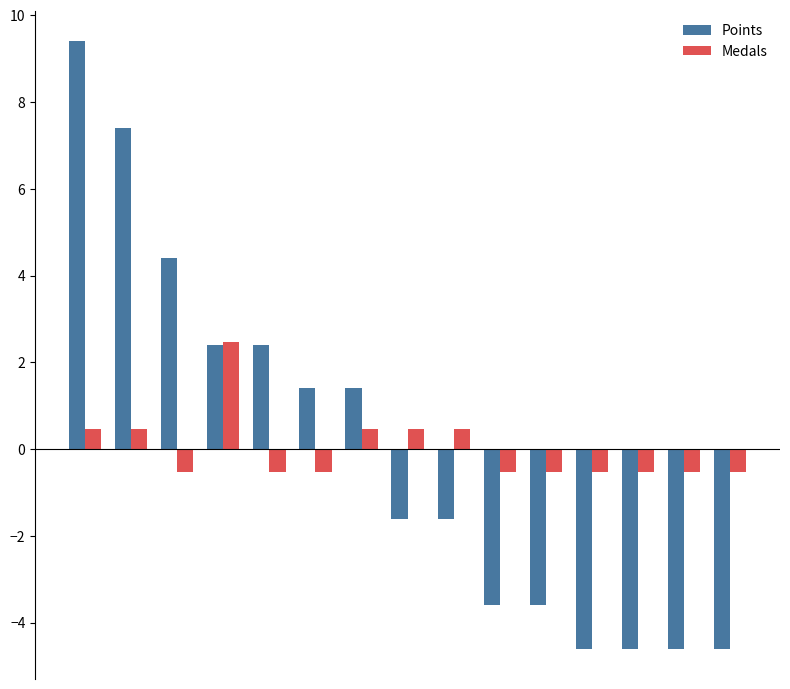

How many positive values does the Points series have?

7